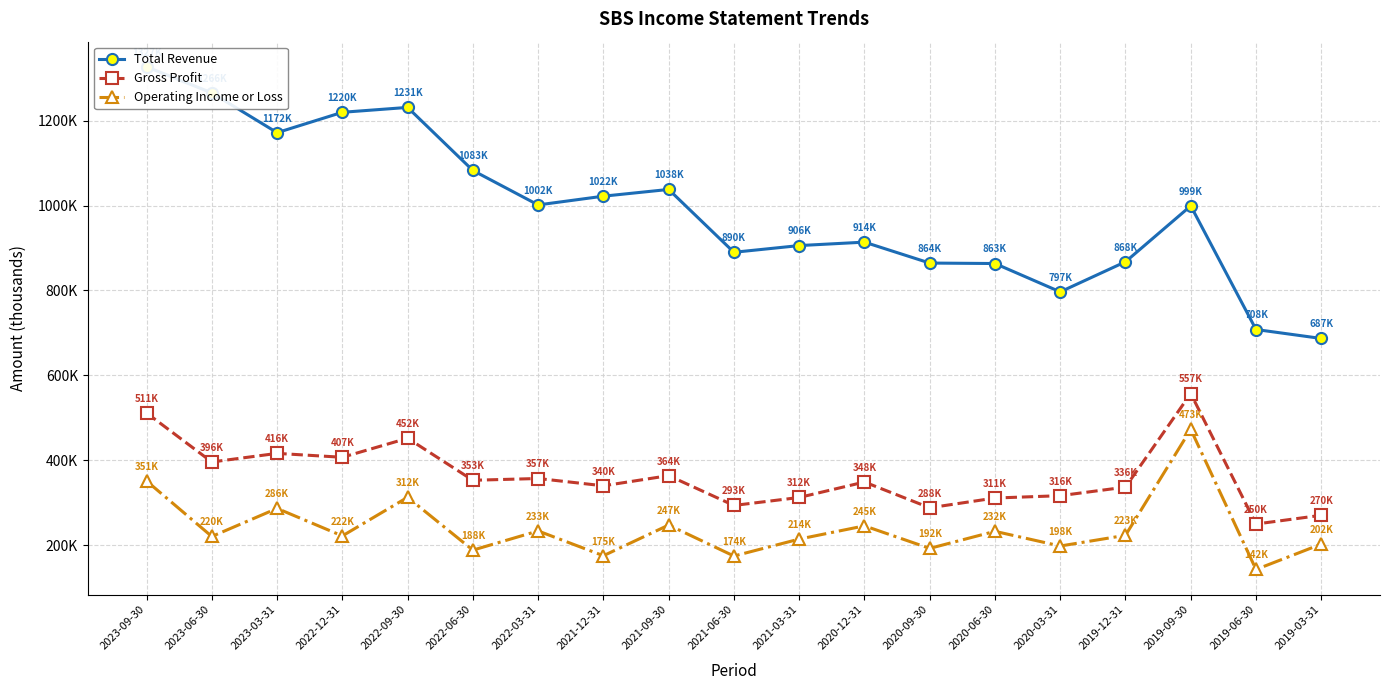

Where is the first local minimum for Gross Profit?

2023-06-30